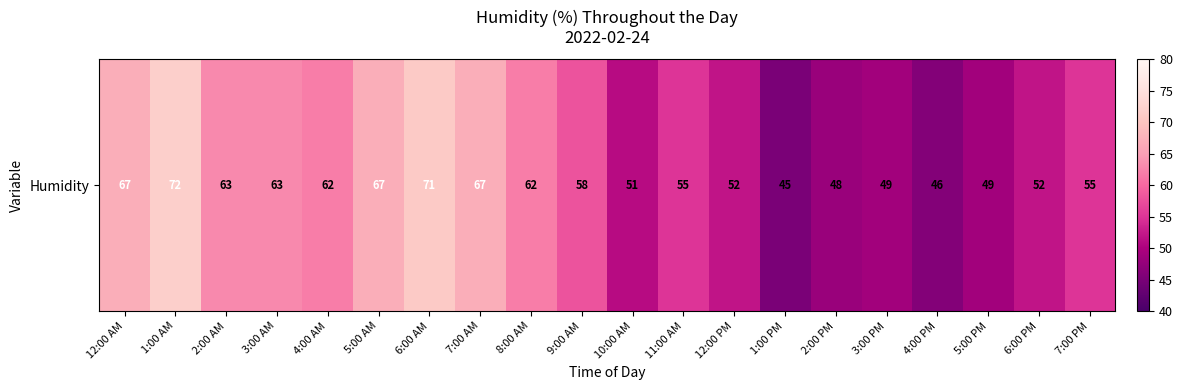

What is the change in value from 8:00 AM to 10:00 AM?

-11